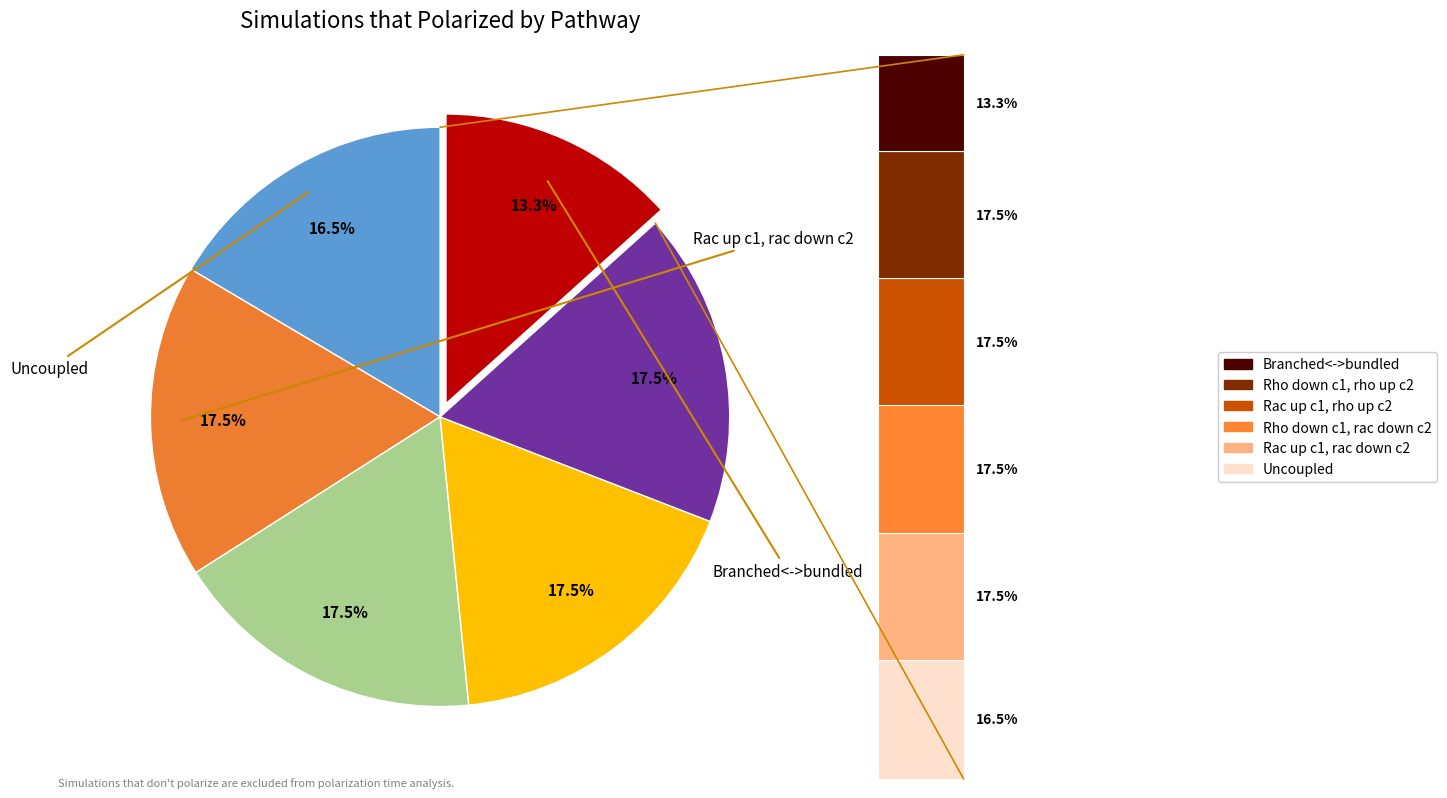

To the nearest percent, what is the difference between the Branched<->bundled and Rho down c1, rho up c2 slice percentages?

4%